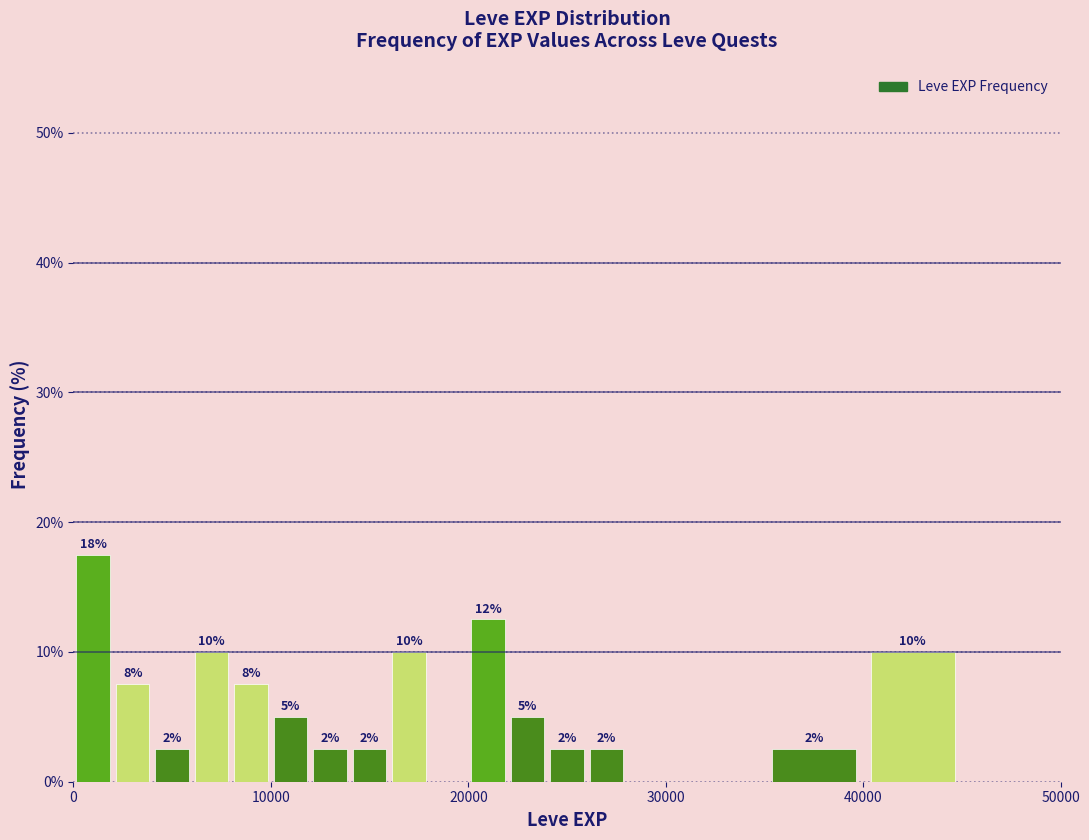

Read against the x-axis, roughly where is the centre of the tallest bar?

1000